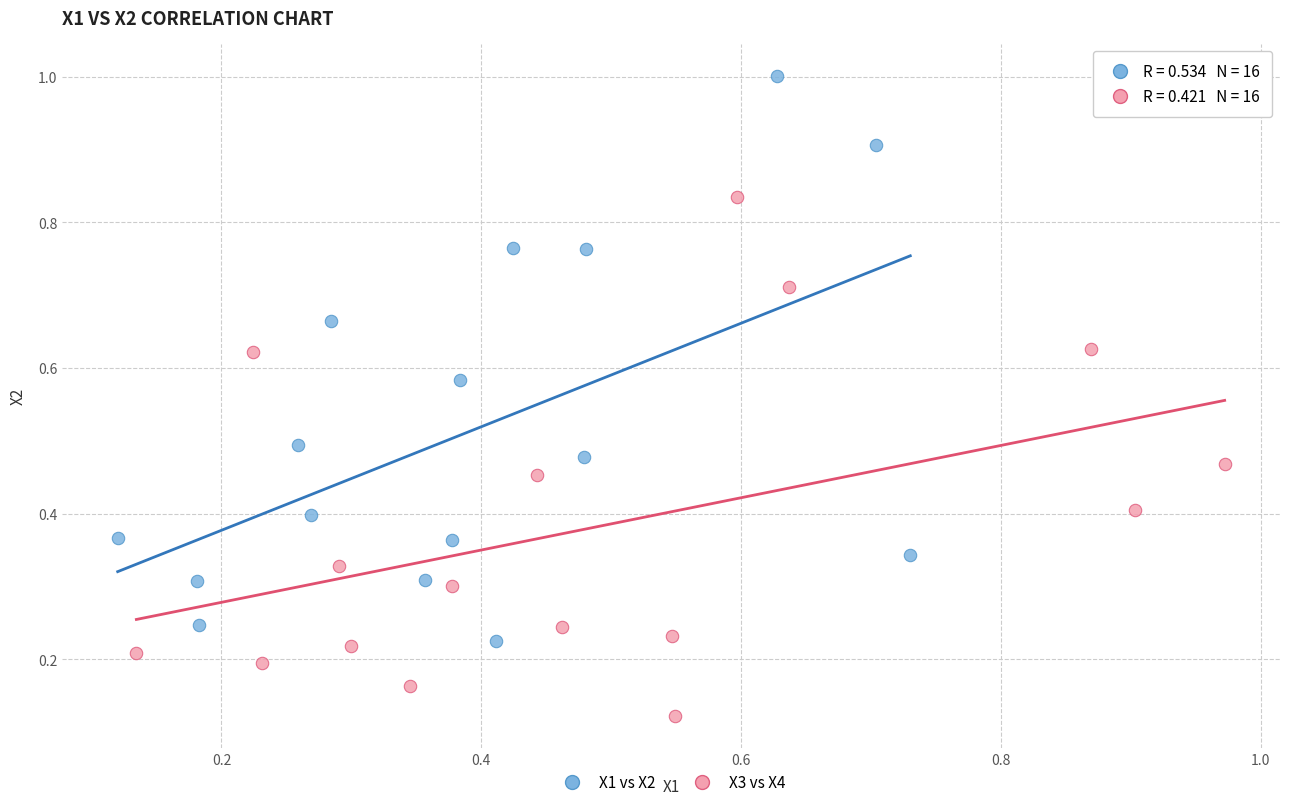

Which series reaches the maximum Y coordinate?

X1 vs X2